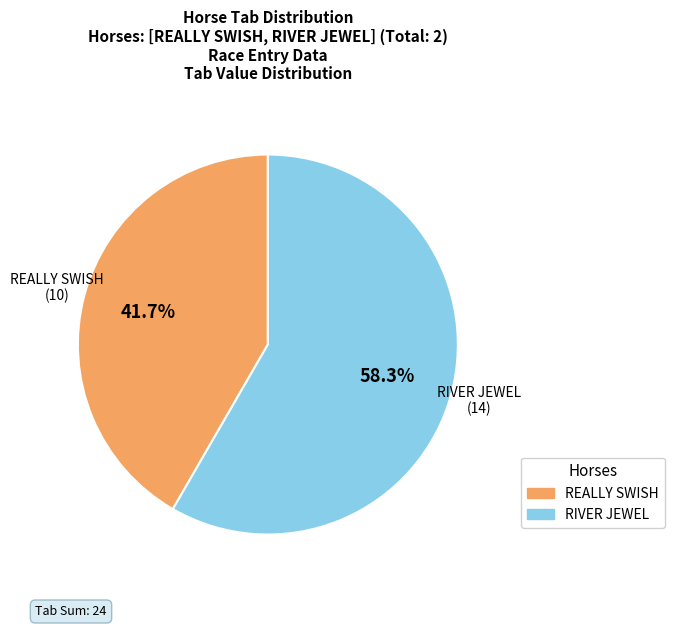

Does any single category account for the majority?

Yes